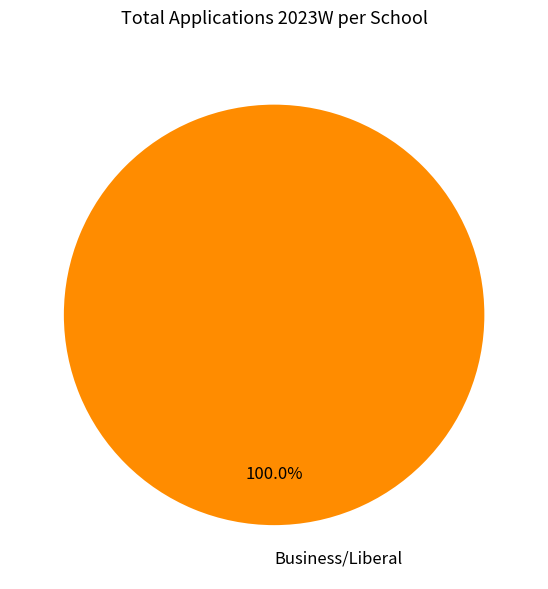

Which slice represents more than half of the pie?

Business/Liberal